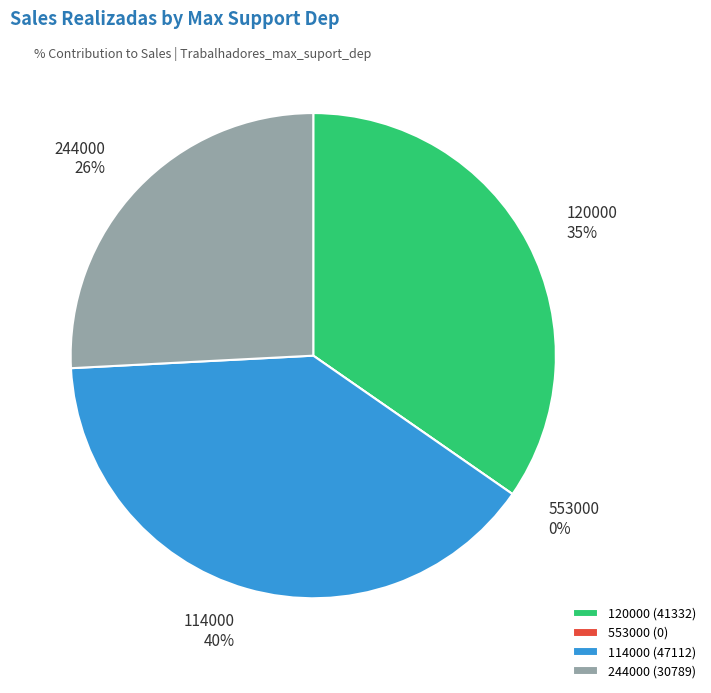

Is there any slice that represents more than half of the pie?

No